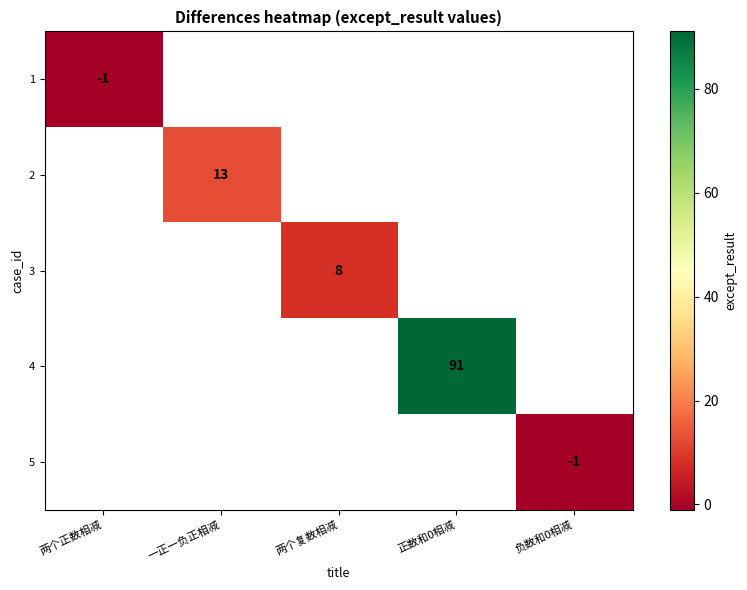

Which has a higher value, 两个正数相减 or 一正一负正相减?

一正一负正相减